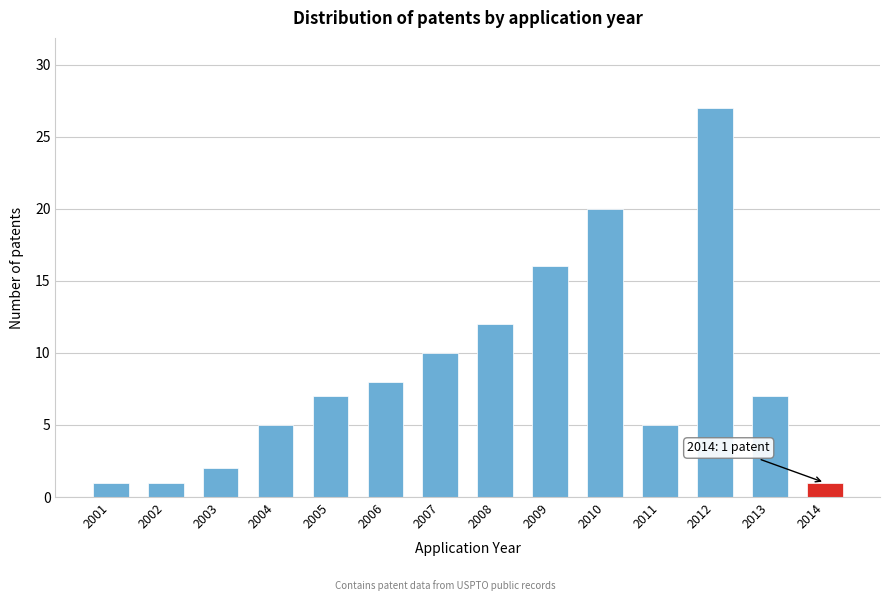

Reading right to left, transcribe all the data shown in this chart.

2014=1	2013=7	2012=27	2011=5	2010=20	2009=16	2008=12	2007=10	2006=8	2005=7	2004=5	2003=2	2002=1	2001=1